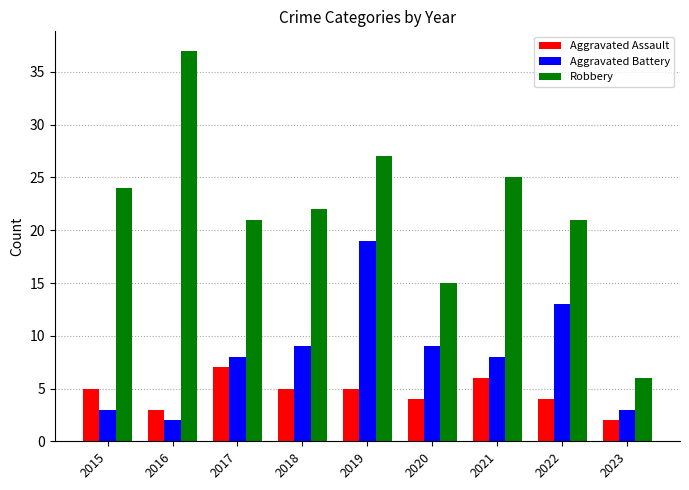

What is the spread (max minus min) of values at 2019?

22